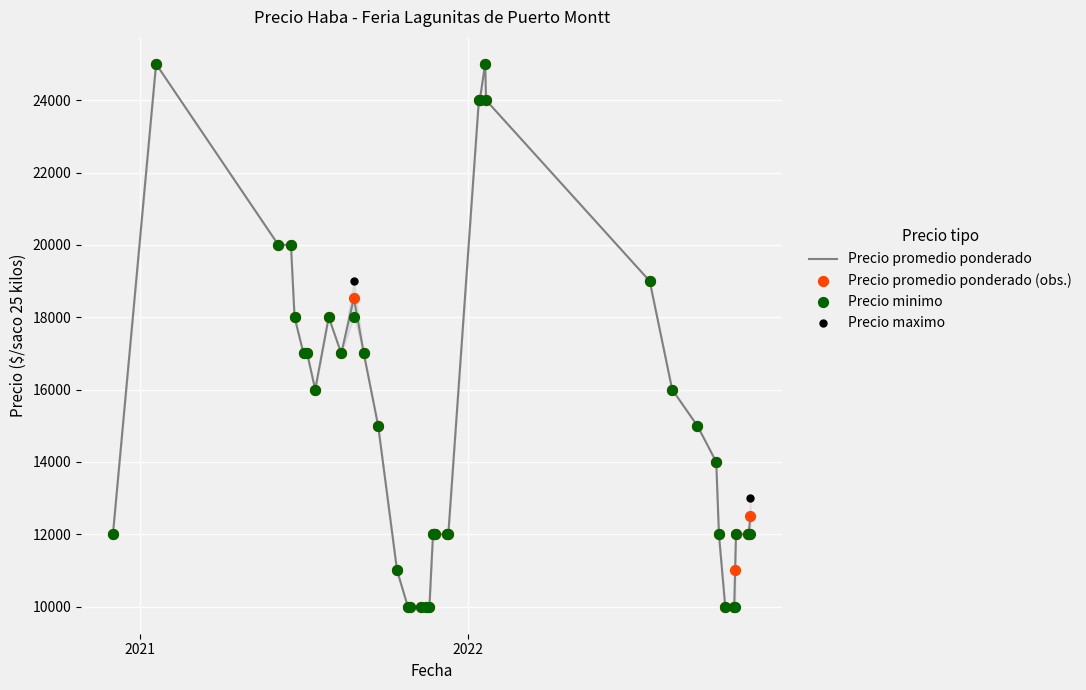

What is the lowest value of the Precio promedio ponderado series?

10000